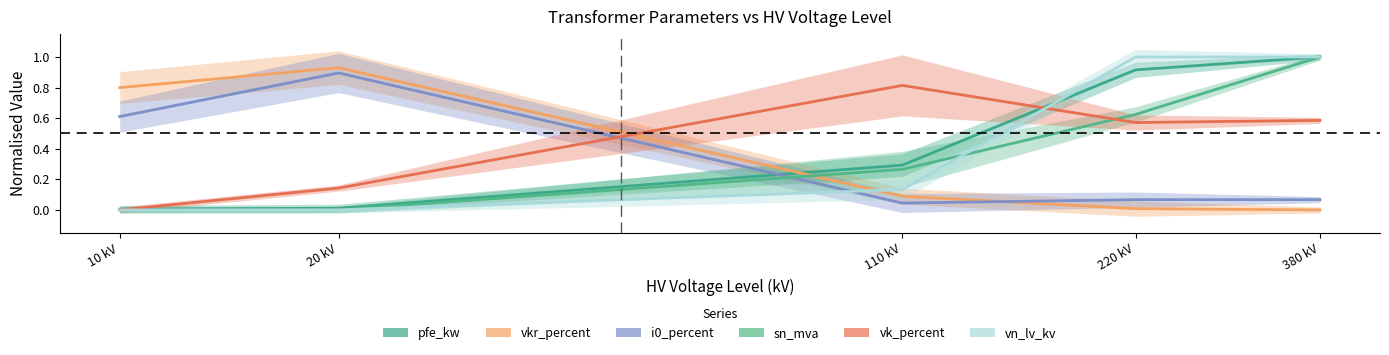

What is the difference between the second highest and second lowest values in the vkr_percent series?

0.8